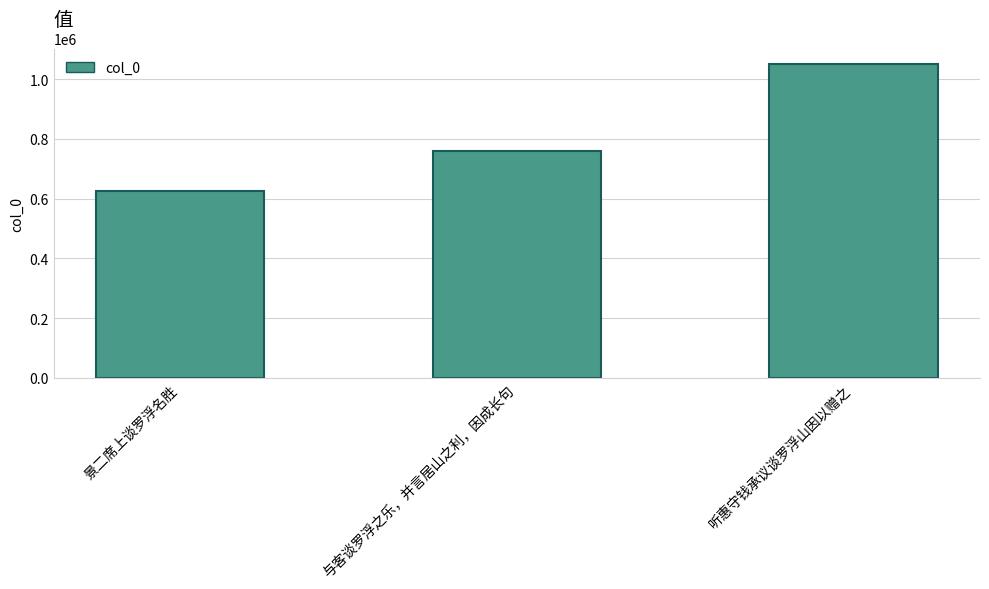

The value at 景二席上谈罗浮名胜 is 996469. True or false?

False